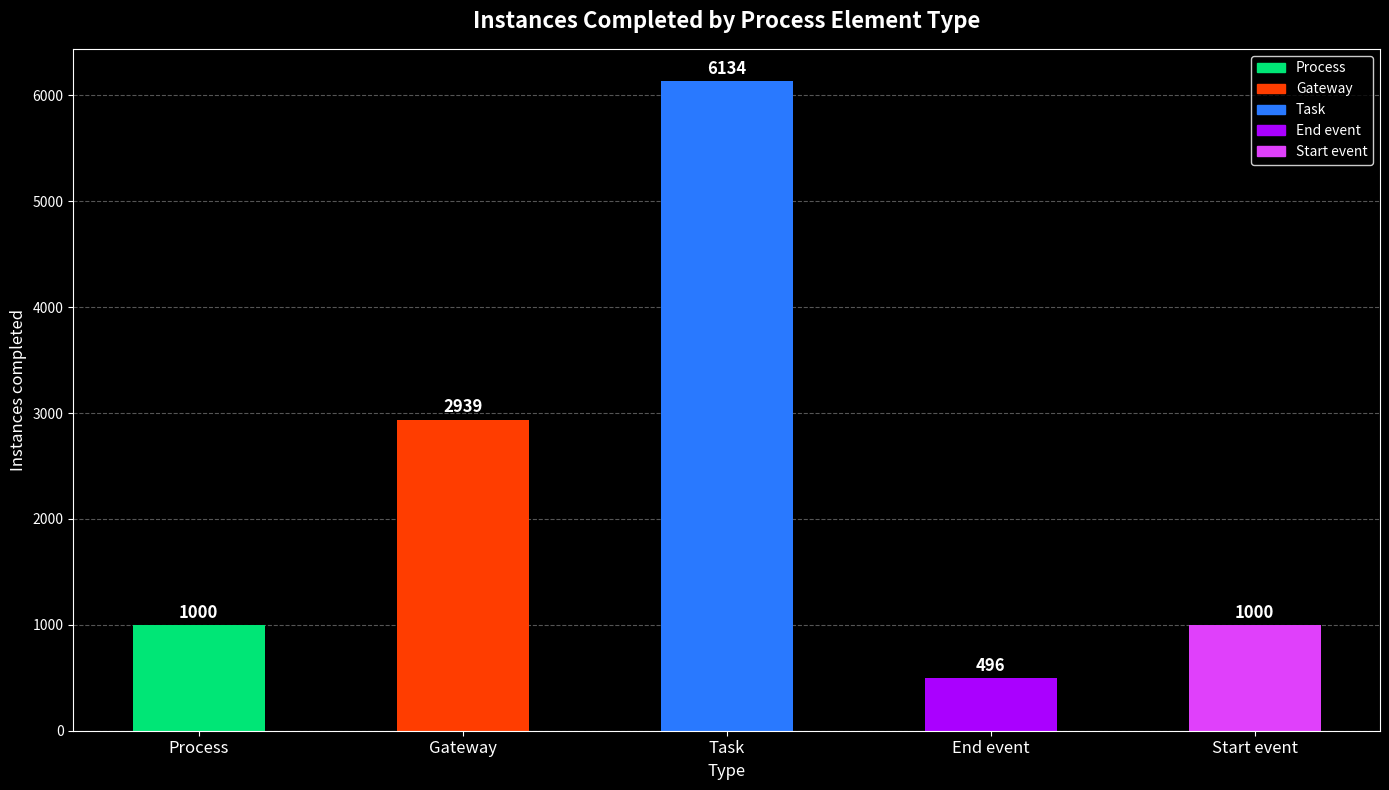

What is the change in value from Gateway to Task?

+3195